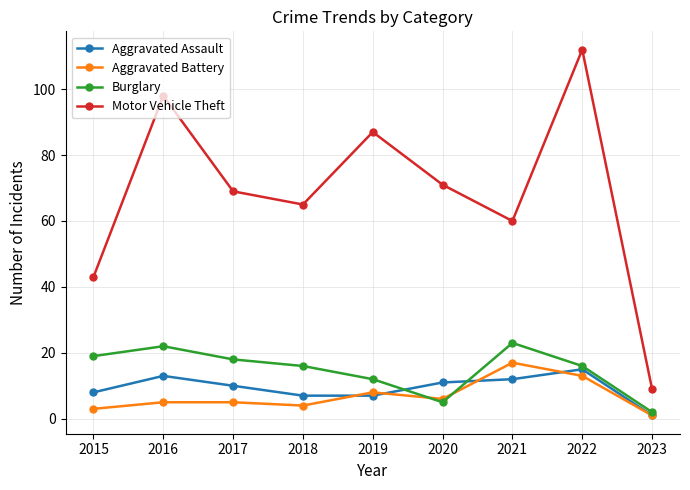

What is the average value of the Motor Vehicle Theft series?

68